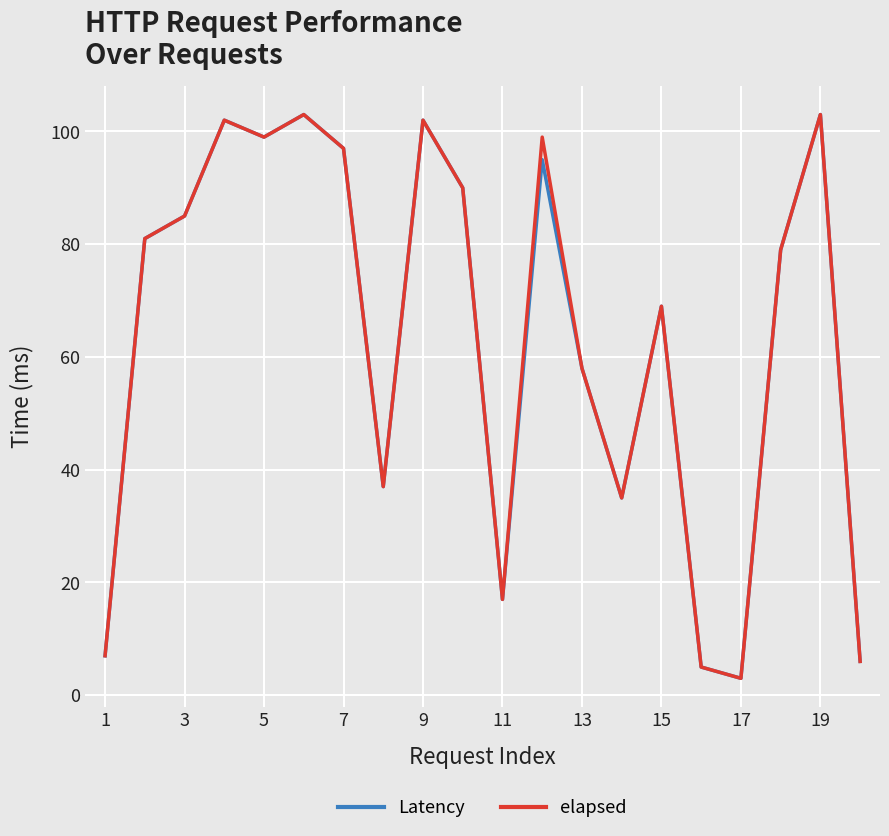

What is the lowest value of the elapsed series?

3